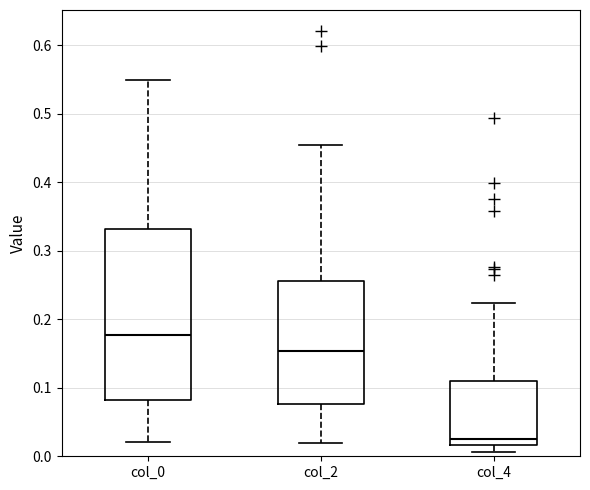

Which box has the highest median line?

col_0